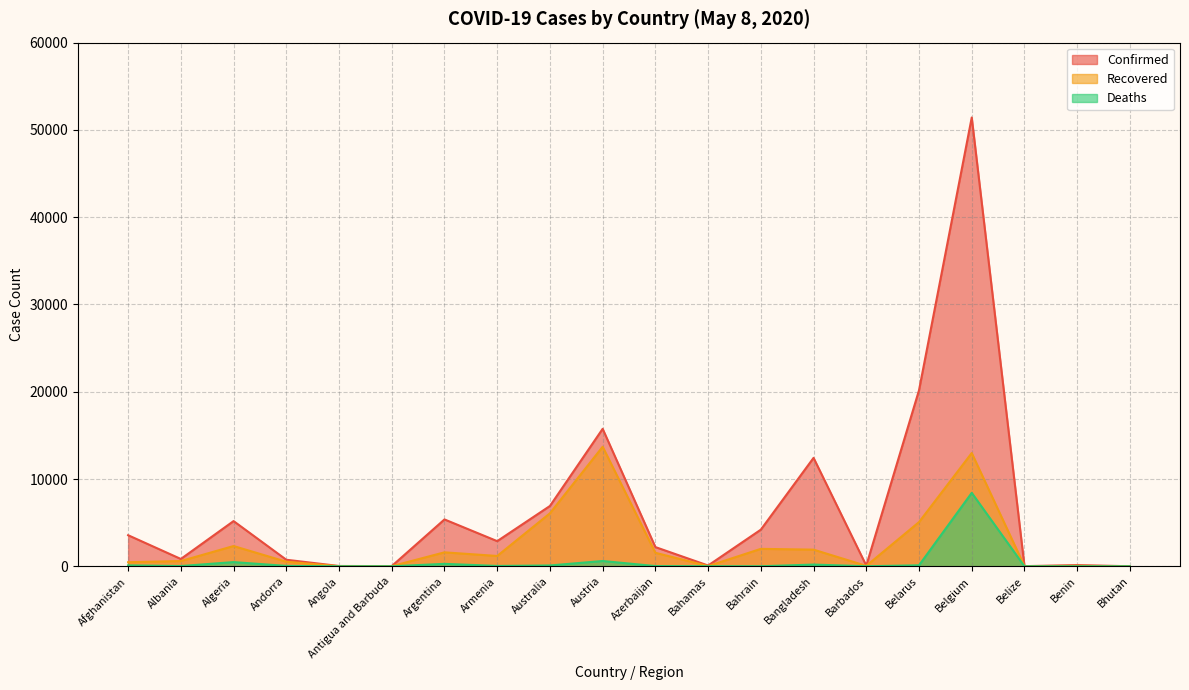

What is the label of the 10th point from the left?

Austria